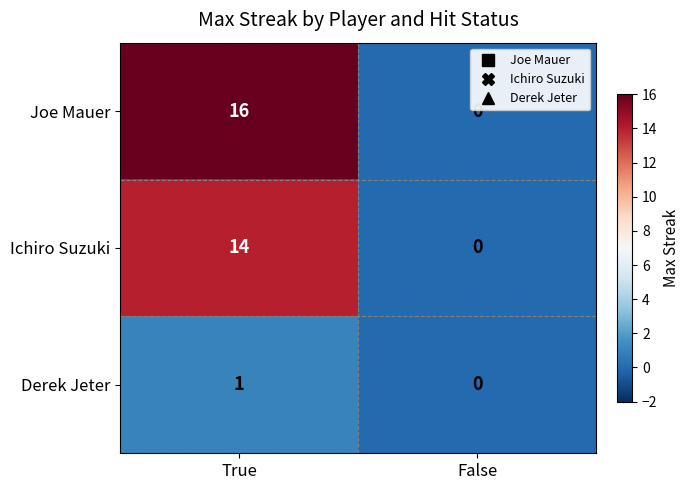

Which label corresponds to the largest value in the chart?

True